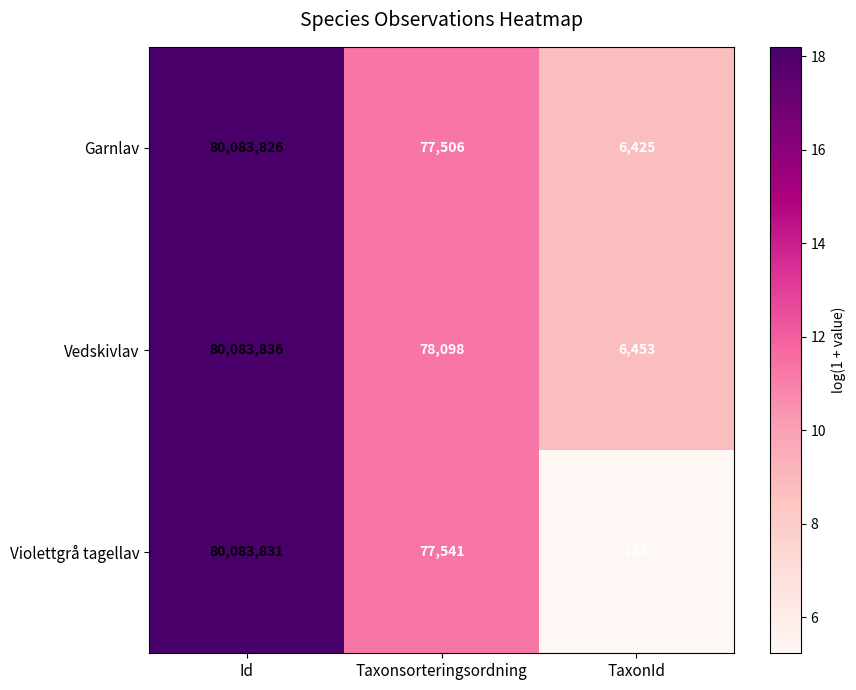

True or false: Garnlav has a value of 114393395 at Id.

False